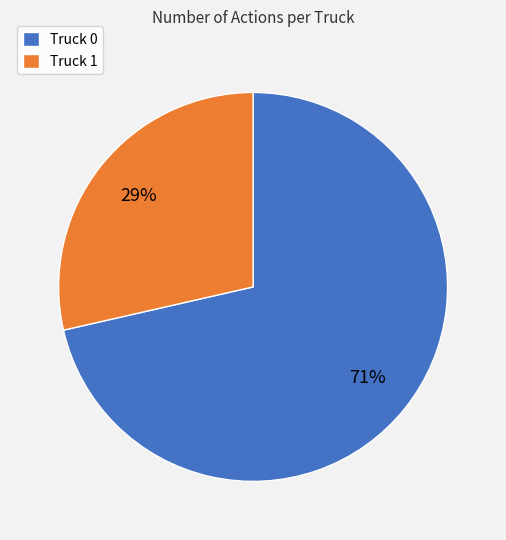

Does any single category account for the majority?

Yes